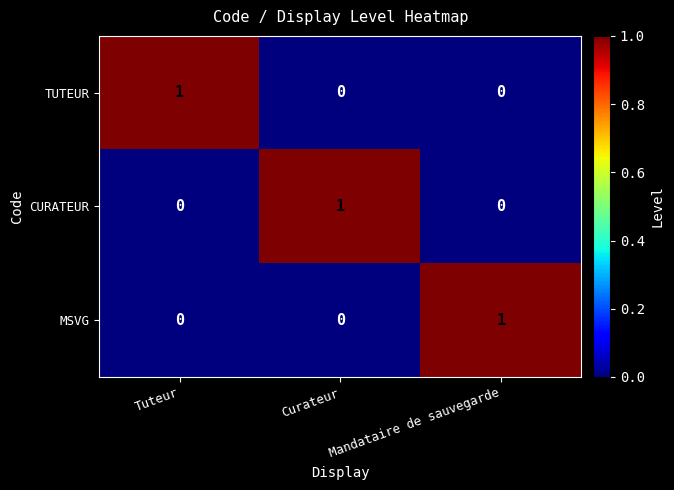

Is it true that TUTEUR equals -1 at Curateur?

False